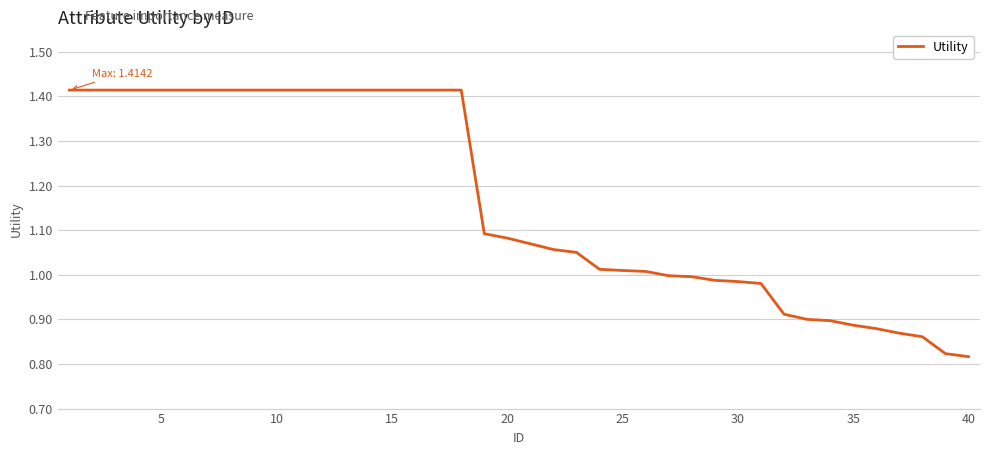

What is the difference between the maximum and minimum values?

0.6